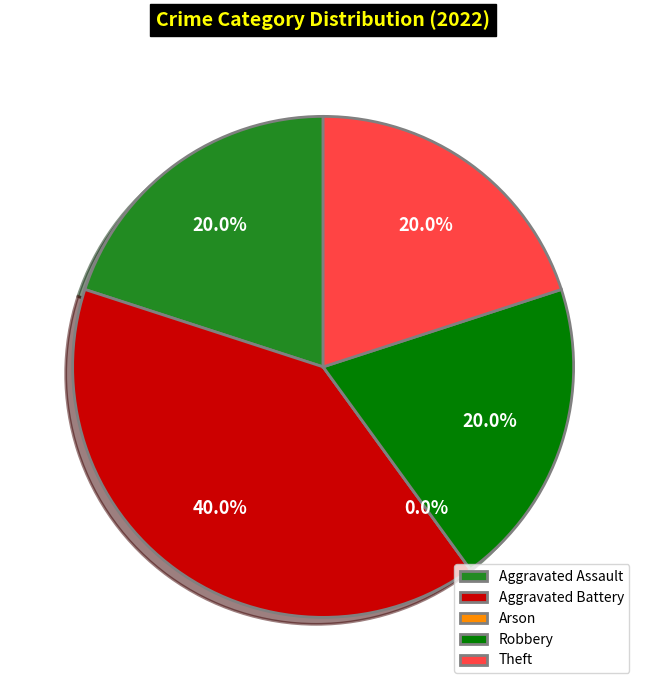

Is there a majority slice in this chart?

No